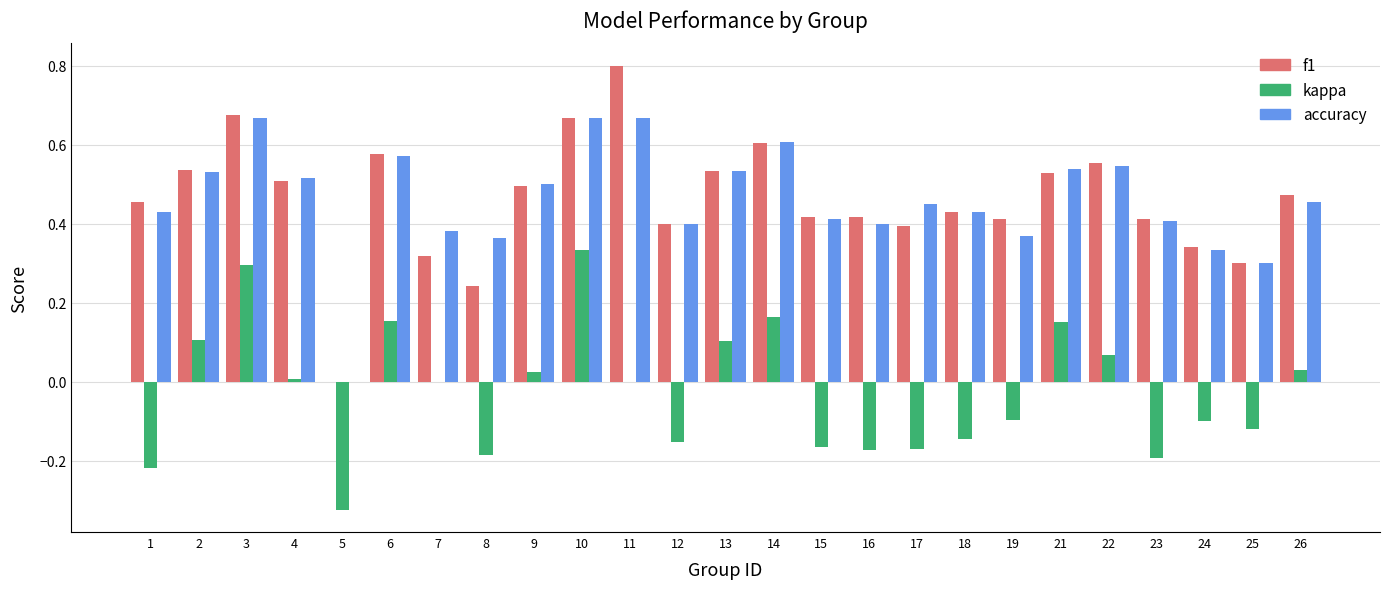

How many groups of bars are there?

25